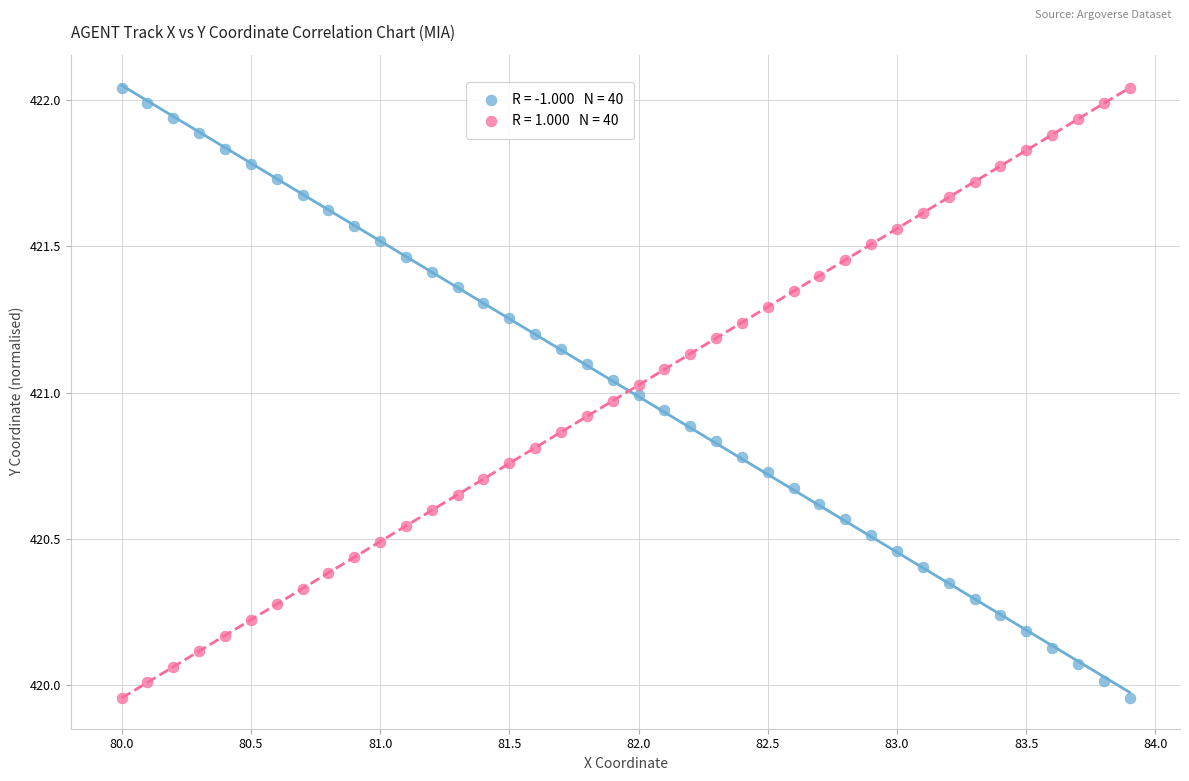

Across all data points, what is the range of Y values (max minus min)?

2.1